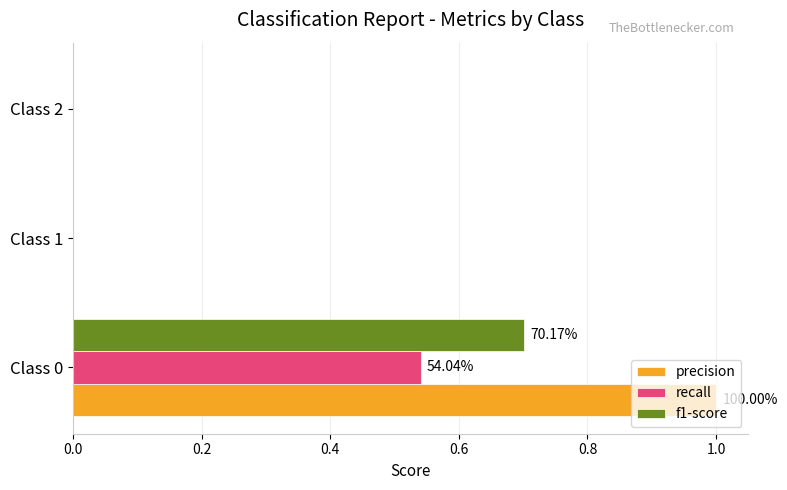

Is the value of f1-score at Class 2 greater than the value of precision at Class 0?

No